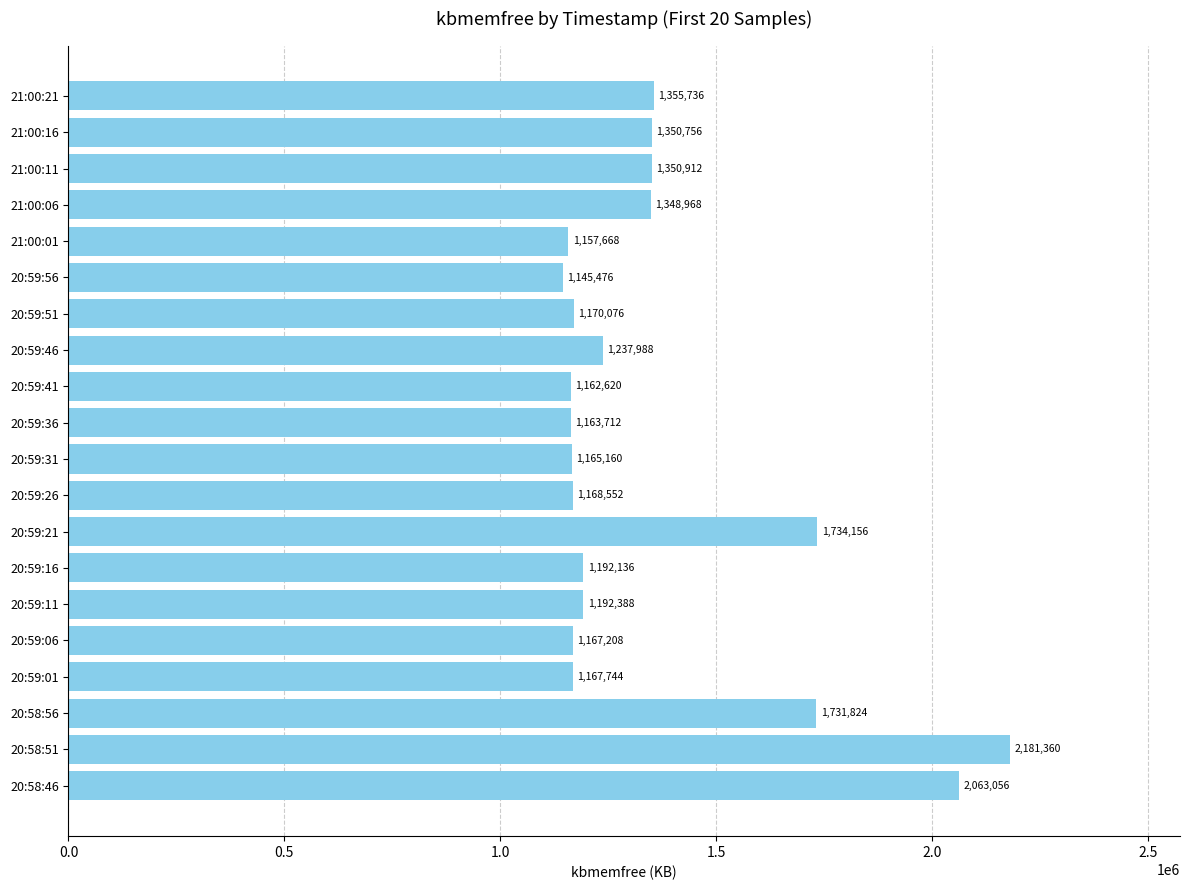

Where is the data nearest to the value 1663418?

20:58:56